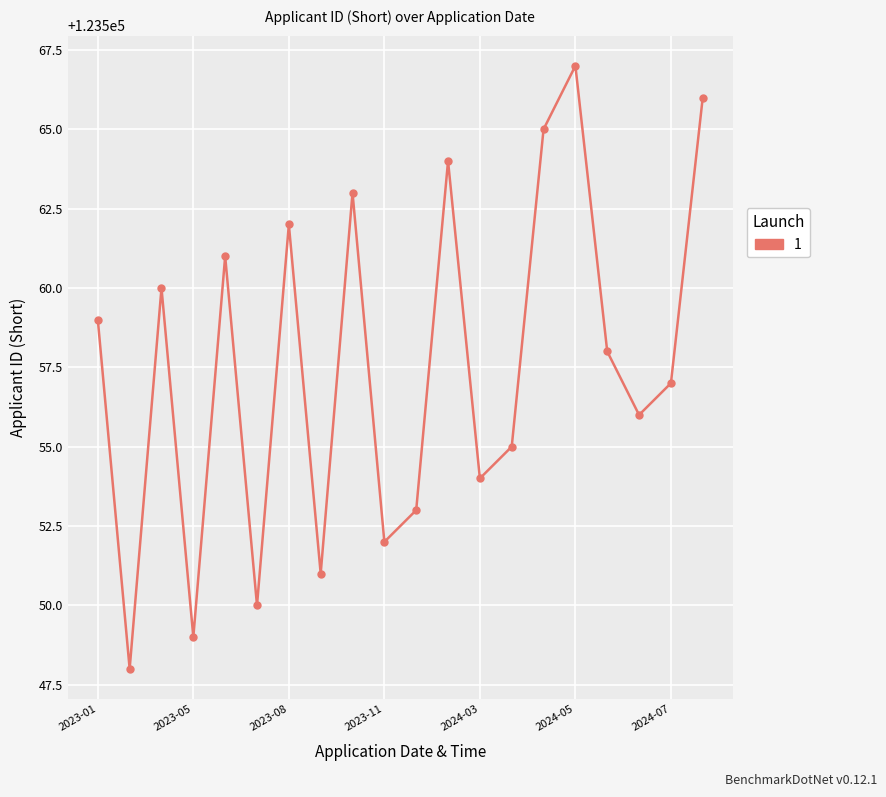

What is the value of the 18th point from the left?

123556